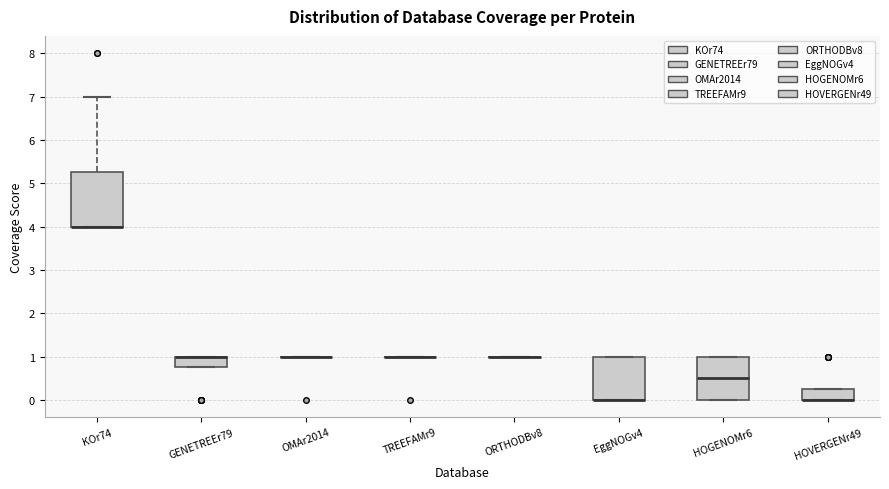

Reading left to right, read every box against the y-axis: the position of its median line, the range the box covers, and the ends of its whiskers. The values are not printed on the chart, so give them approximately, as read against the axis.

KOr74: median 4.0 (drawn on the box's lower edge), box 4.0 to 5.3, whiskers 4.0 to 7.0
GENETREEr79: median 1.0 (drawn on the box's upper edge), box 0.8 to 1.0, whiskers 0.8 to 1.0
OMAr2014: box collapsed to a line at 1.0, whiskers 1.0 to 1.0
TREEFAMr9: box collapsed to a line at 1.0, whiskers 1.0 to 1.0
ORTHODBv8: box collapsed to a line at 1.0, whiskers 1.0 to 1.0
EggNOGv4: median 0.0 (drawn on the box's lower edge), box 0.0 to 1.0, whiskers 0.0 to 1.0
HOGENOMr6: median 0.5, box 0.0 to 1.0, whiskers 0.0 to 1.0
HOVERGENr49: median 0.0 (drawn on the box's lower edge), box 0.0 to 0.3, whiskers 0.0 to 0.3